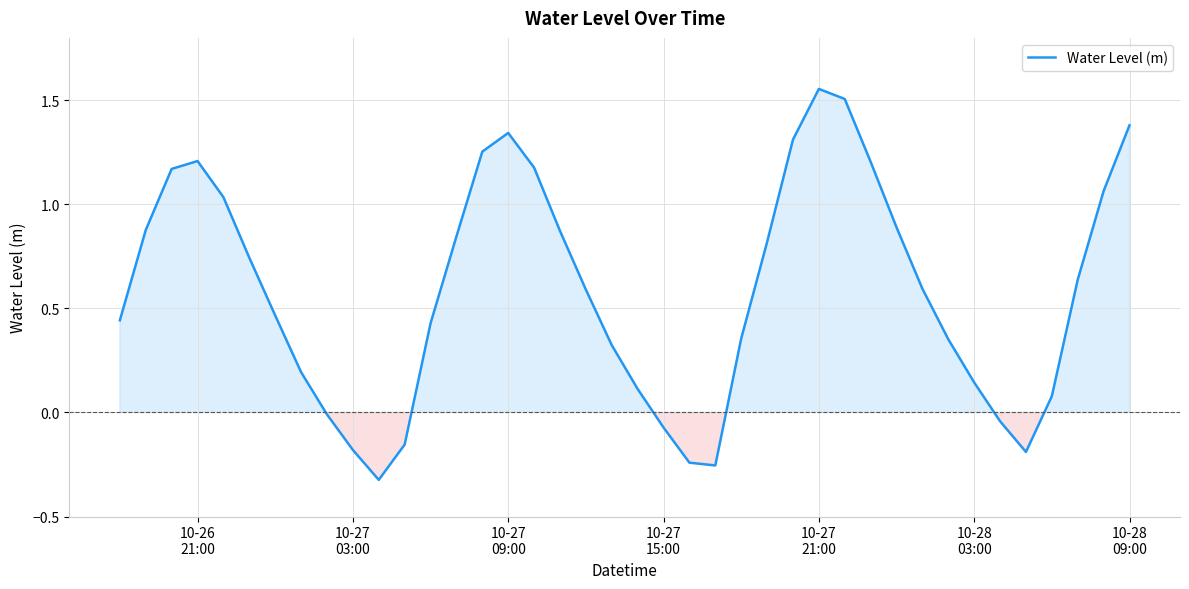

How many distinct data groups are displayed?

1